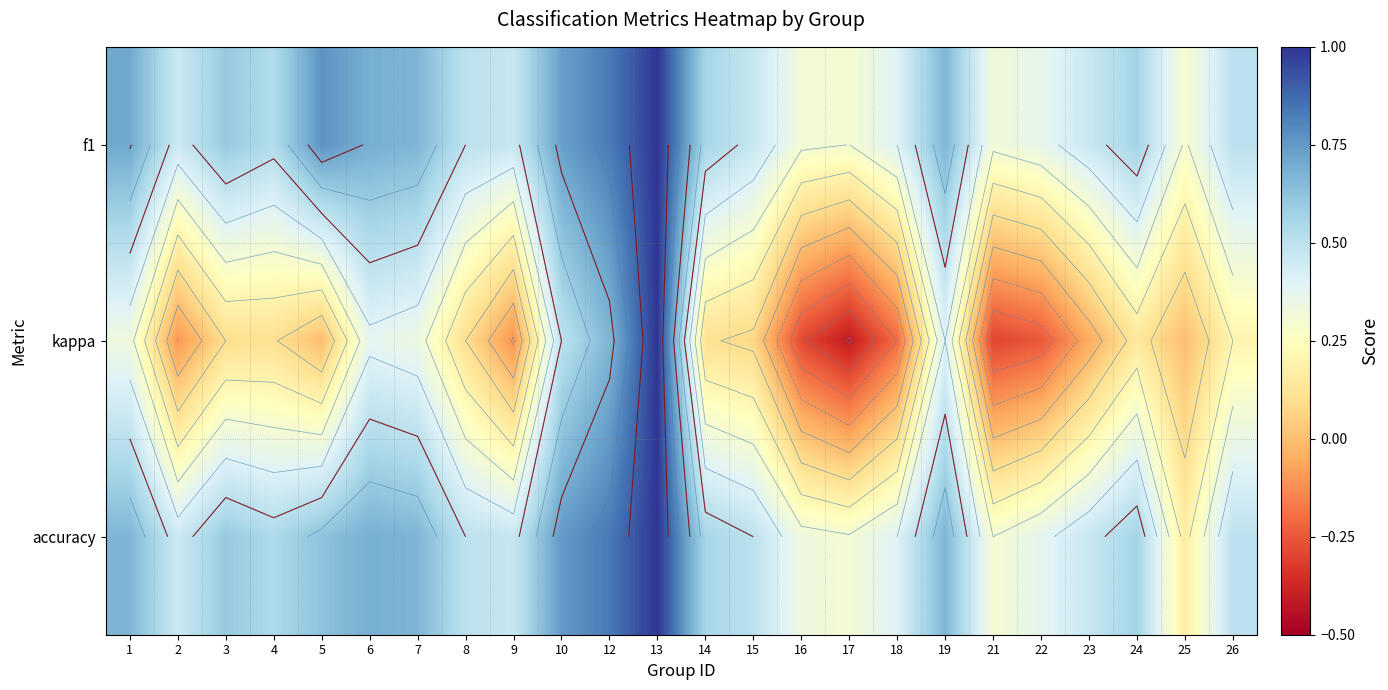

Which category has the highest value in the accuracy series?

13